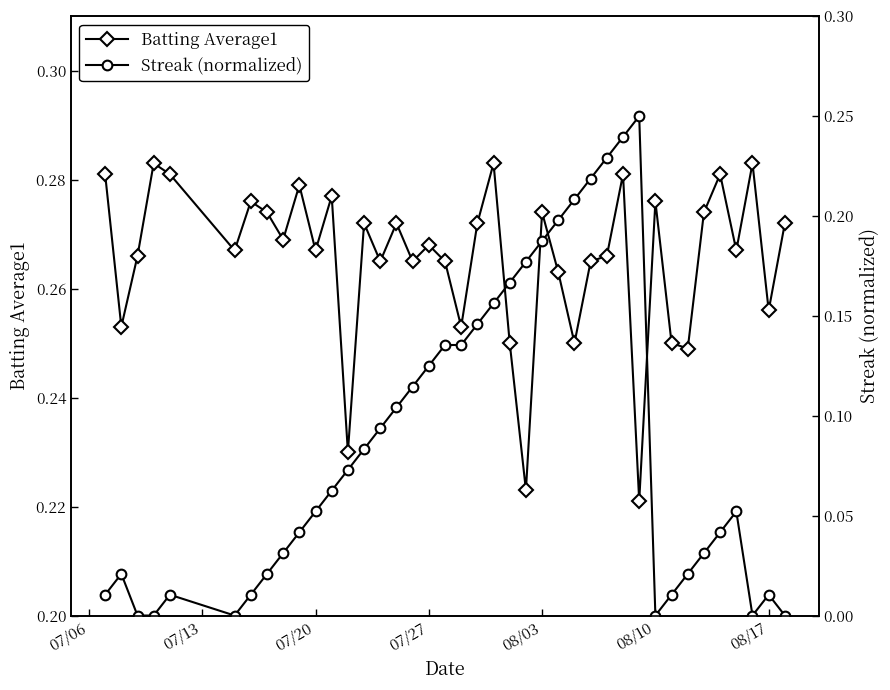

What is the average value of the Batting Average1 series?

0.3